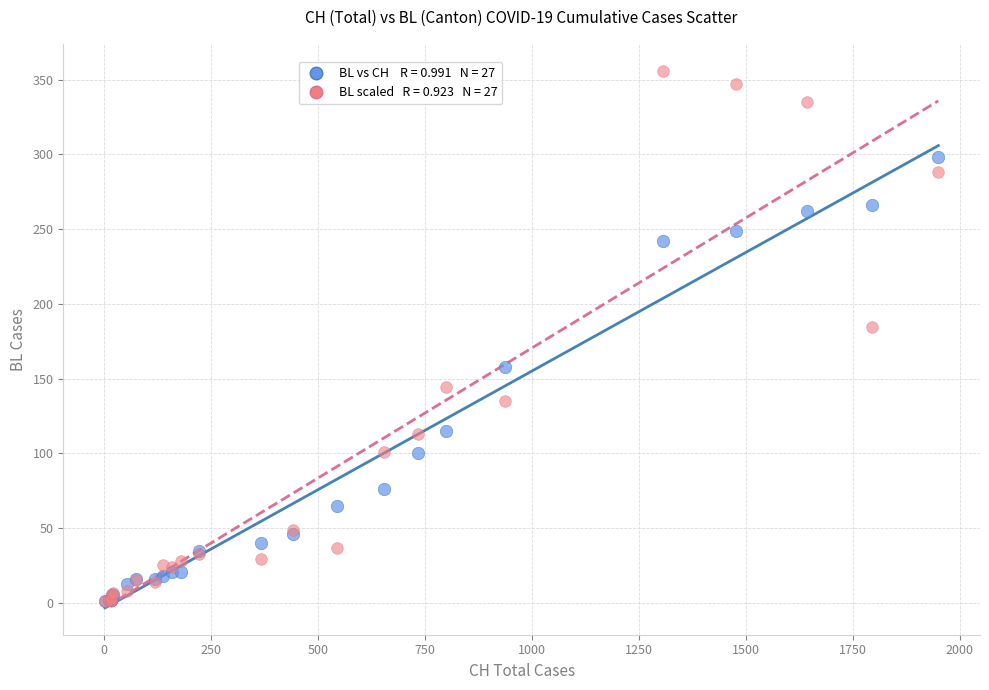

Across all series, what Y value is closest to 178?

184.8